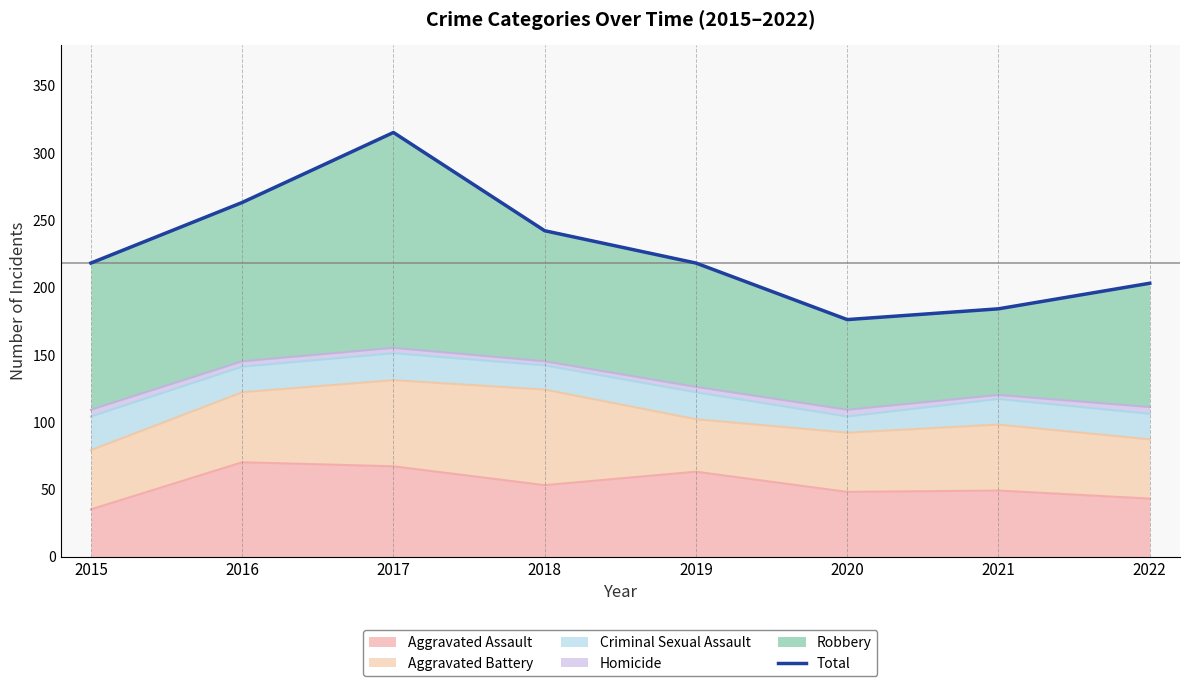

What is the value of the 5th point from the left?

218